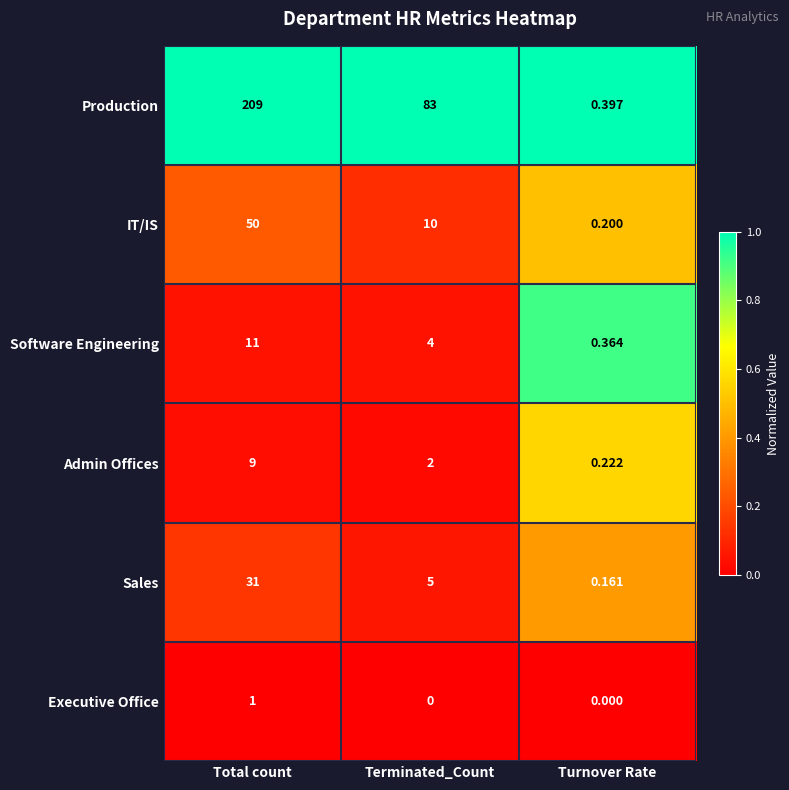

At how many categories does at least one series exceed 0?

3